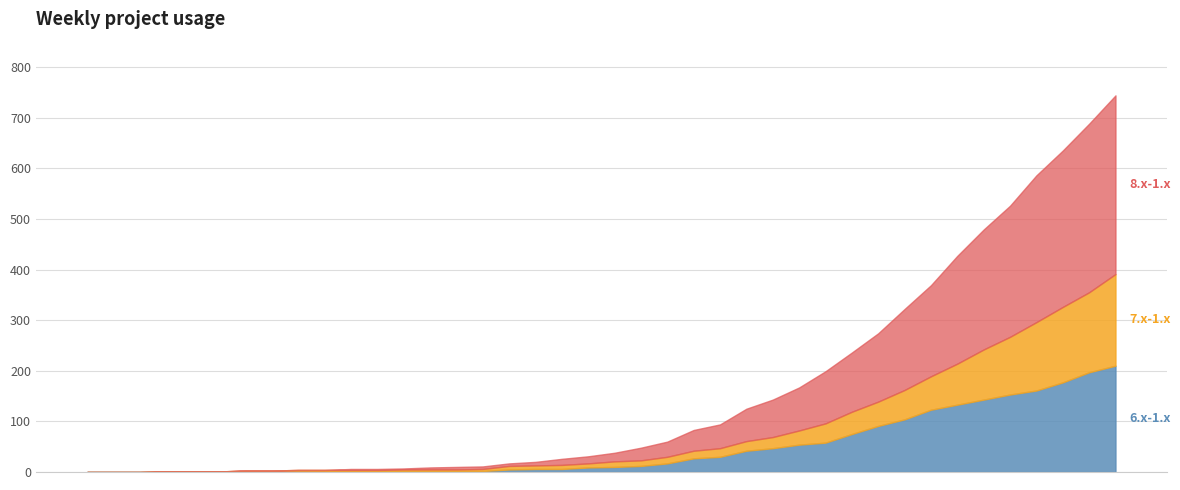

What is the average value of the 6.x-1.x series?

48